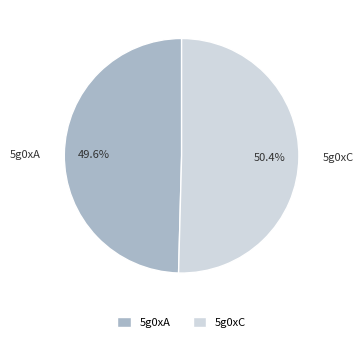

Is it true that 5g0xC is 44% of the pie?

False